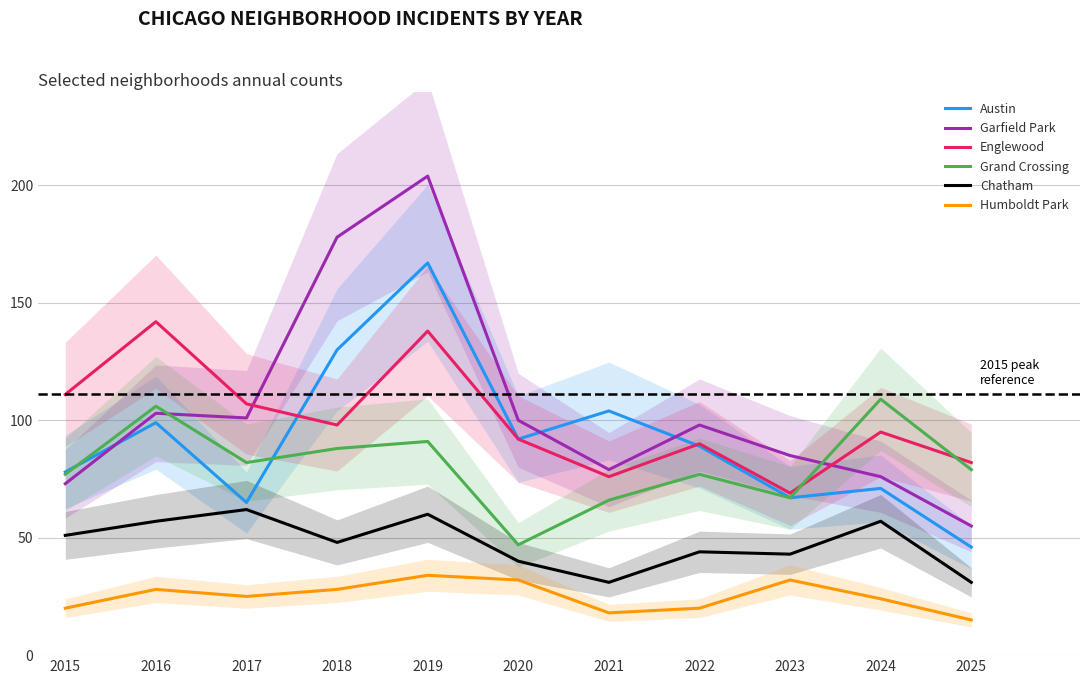

How many distinct data groups are displayed?

6